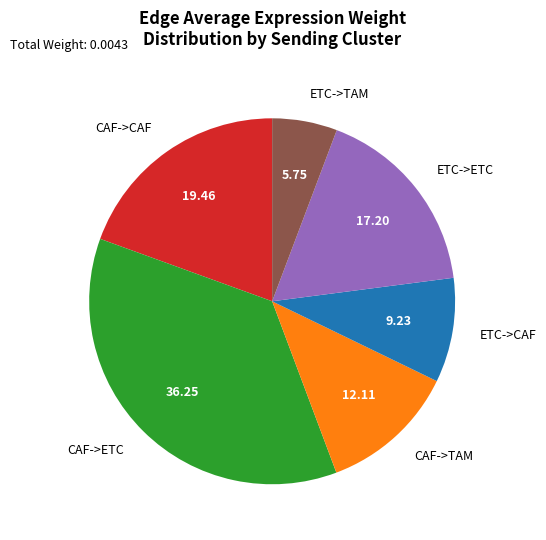

Between ETC->CAF and CAF->ETC, which is larger?

CAF->ETC